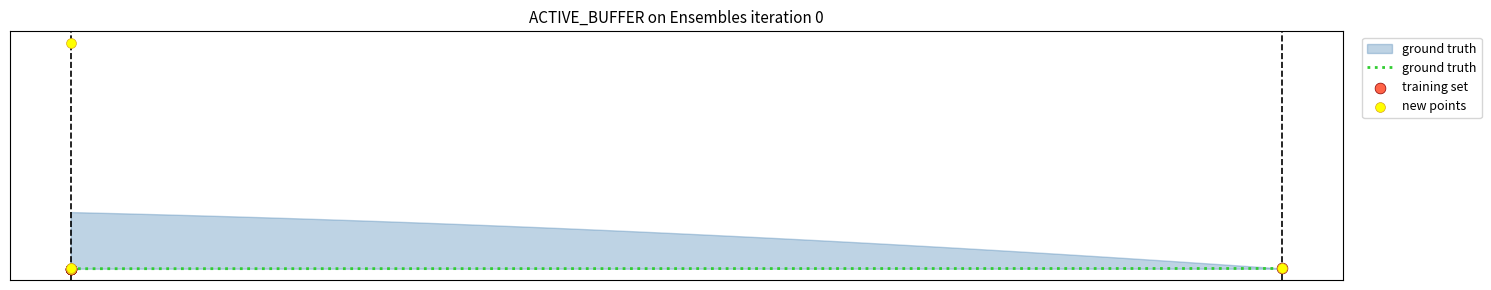

What is the total value across all series at 0?

1998